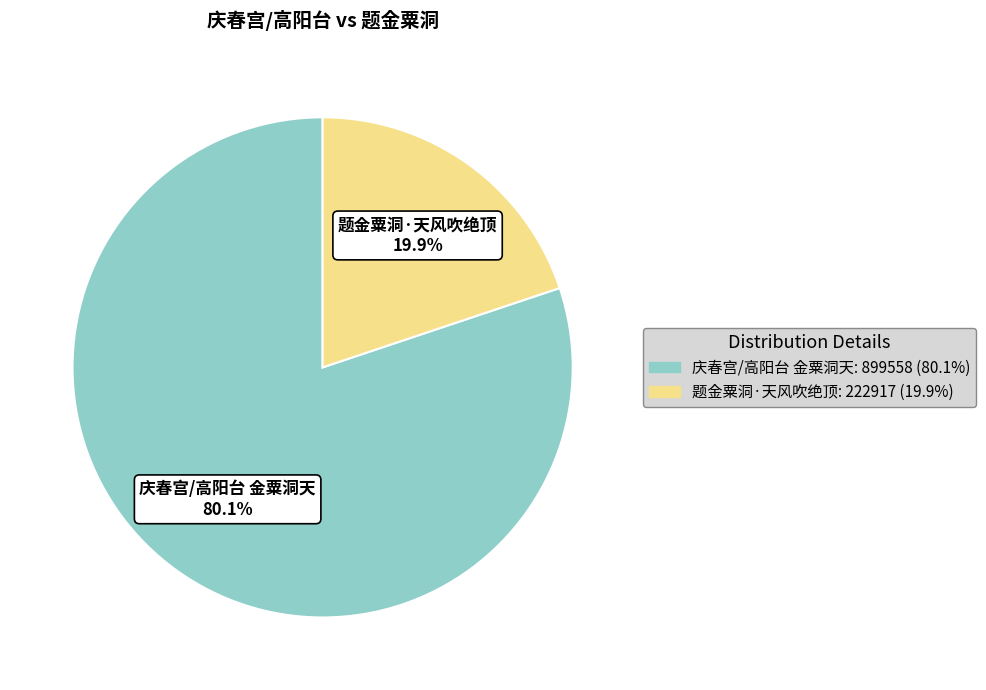

Is the sum of 题金粟洞·天风吹绝顶 and 庆春宫/高阳台 金粟洞天 greater than half?

Yes